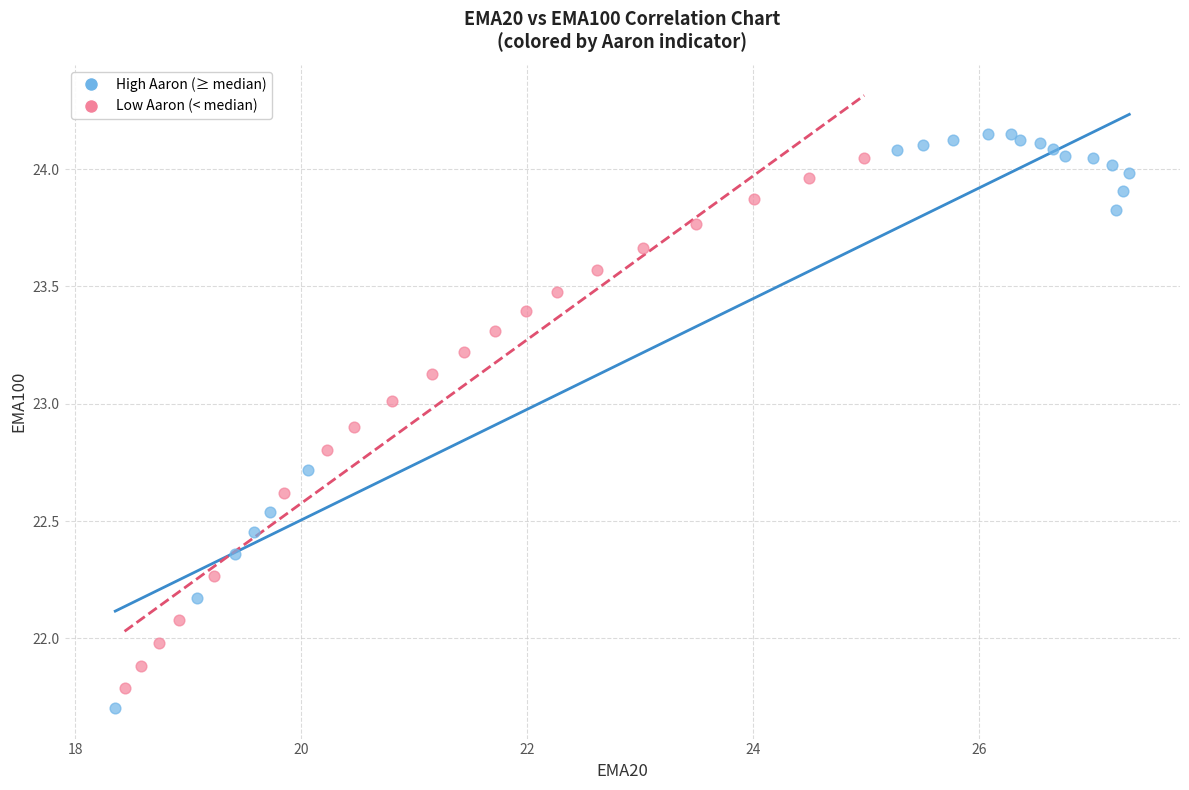

What are all the series names shown in the legend?

High Aaron (≥ median), Low Aaron (< median)